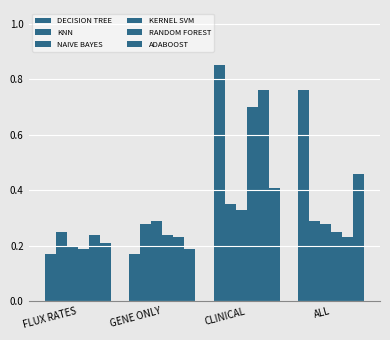

The ADABOOST series shows 0.4 at CLINICAL. True or false?

True